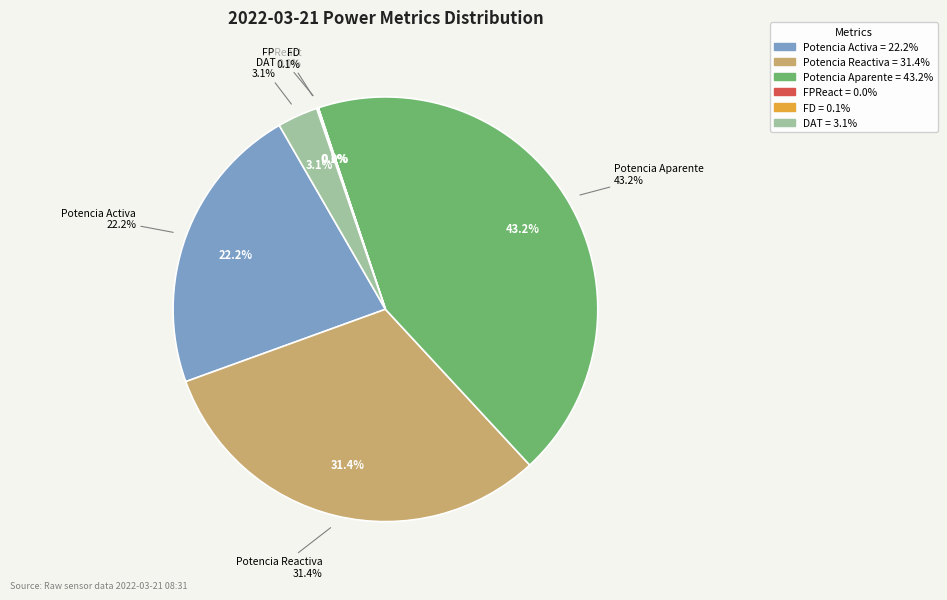

To the nearest percent, what is the difference between the Potencia Activa and Potencia Aparente slice percentages?

21%